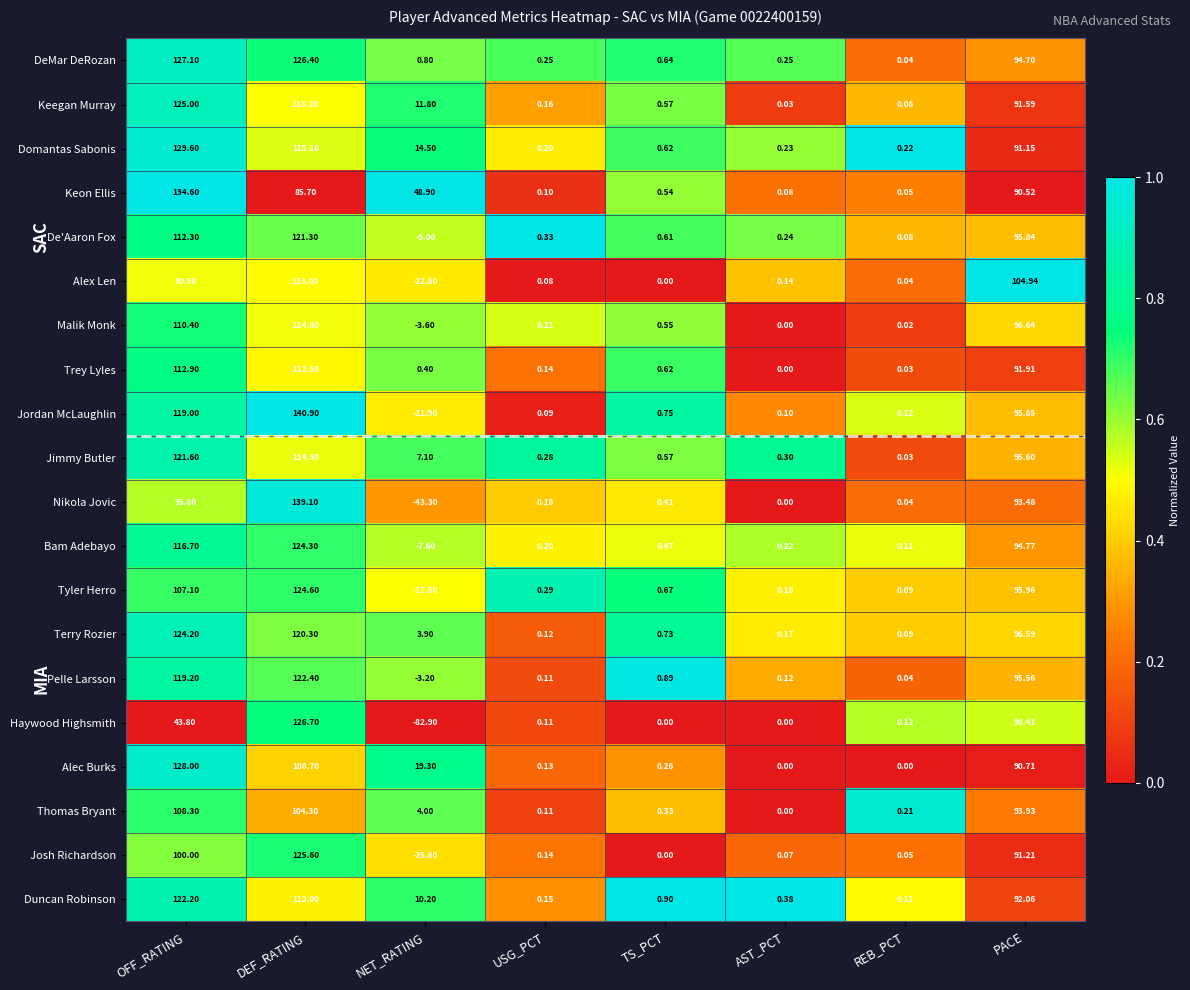

At which category is the sum across all series the highest?

DEF_RATING